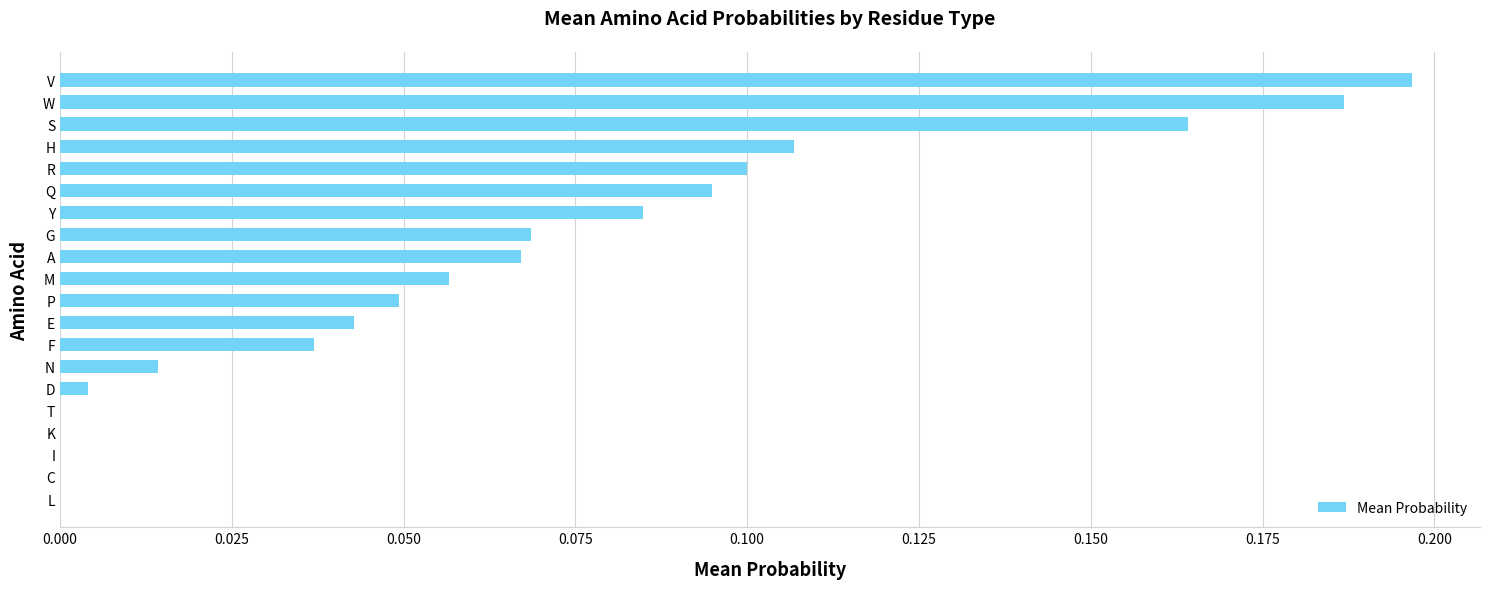

Which label corresponds to the largest value in the chart?

V